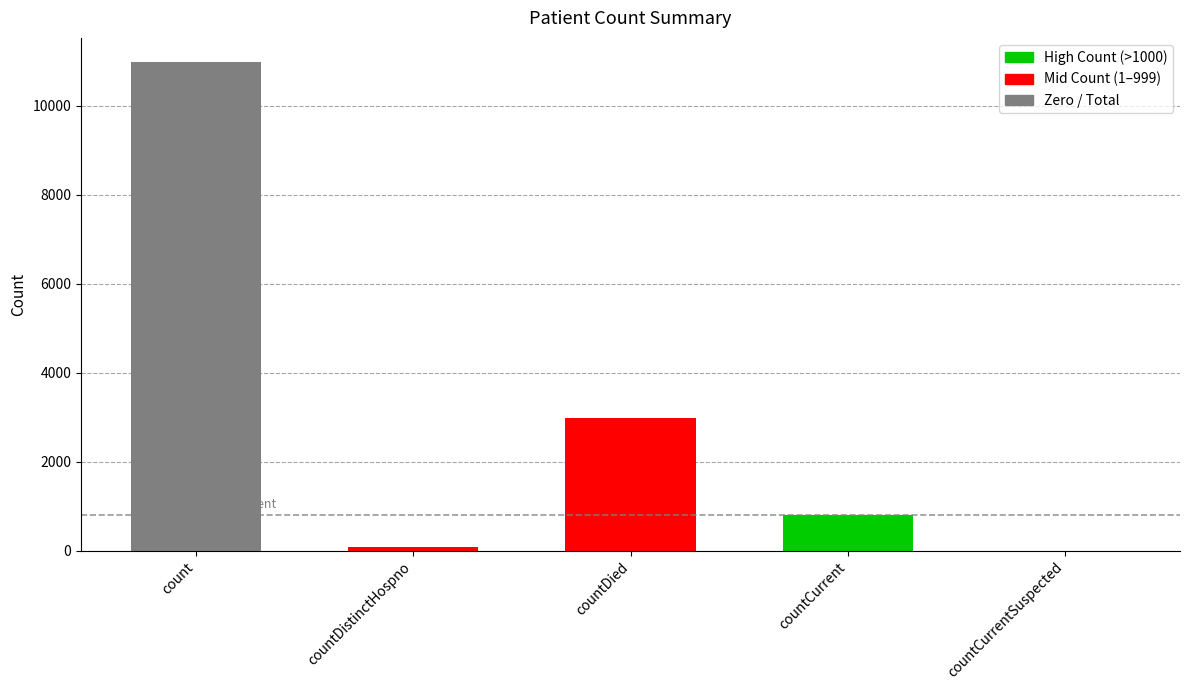

What is the sum of the values at countCurrent and count?

11769